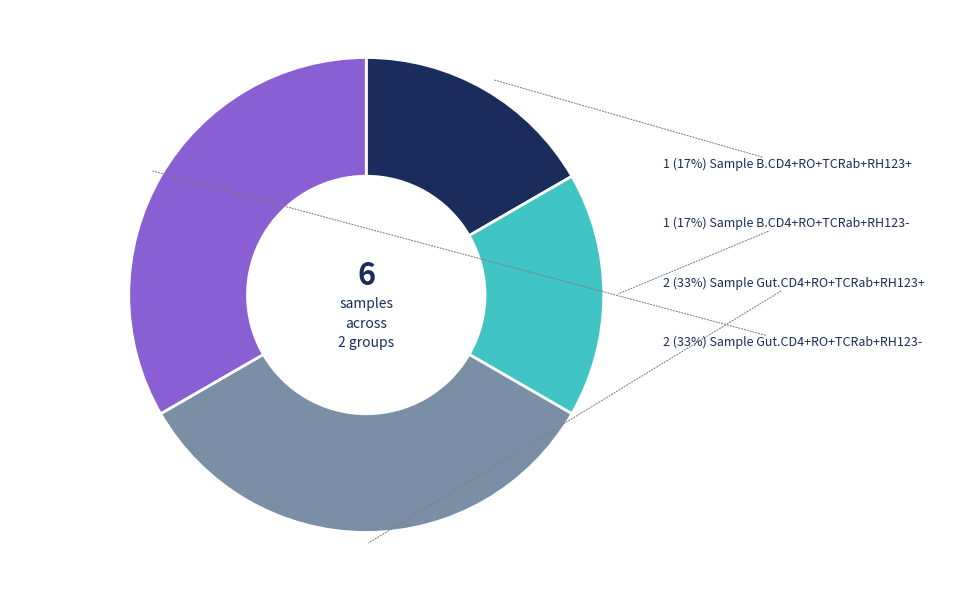

To the nearest percent, what is the average slice percentage?

25%